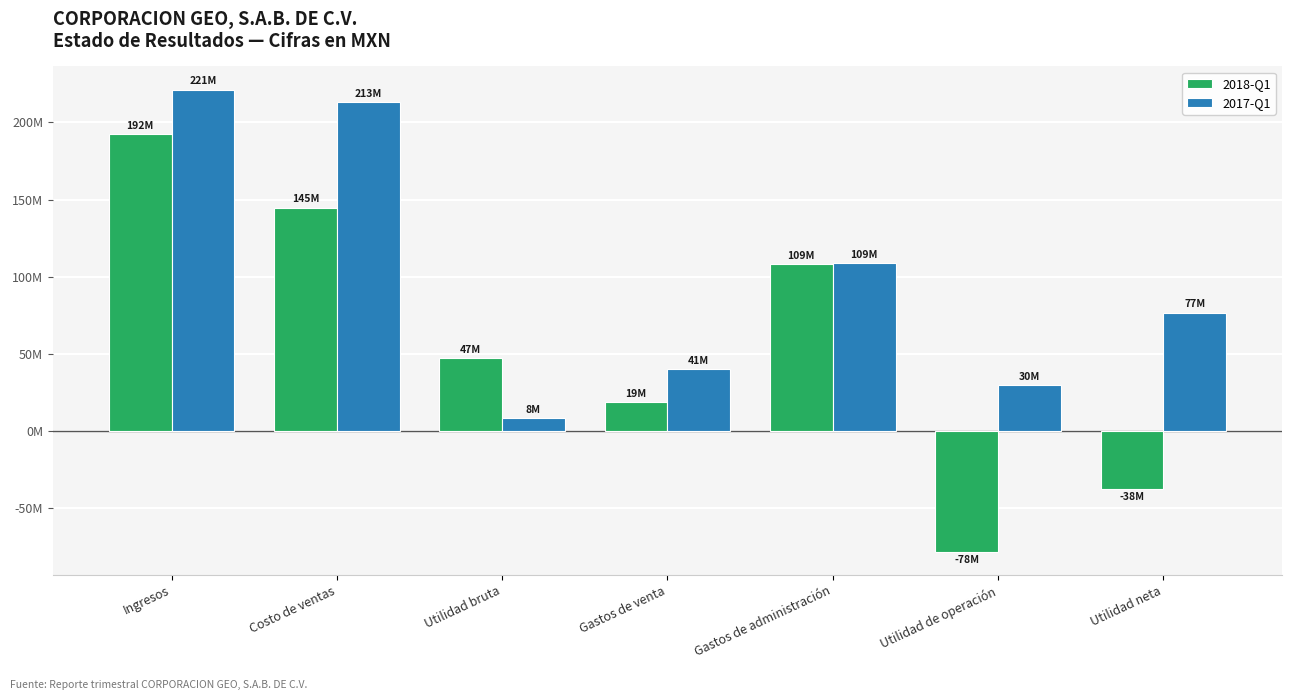

Where does the 2018-Q1 series first go above 47397000?

Ingresos